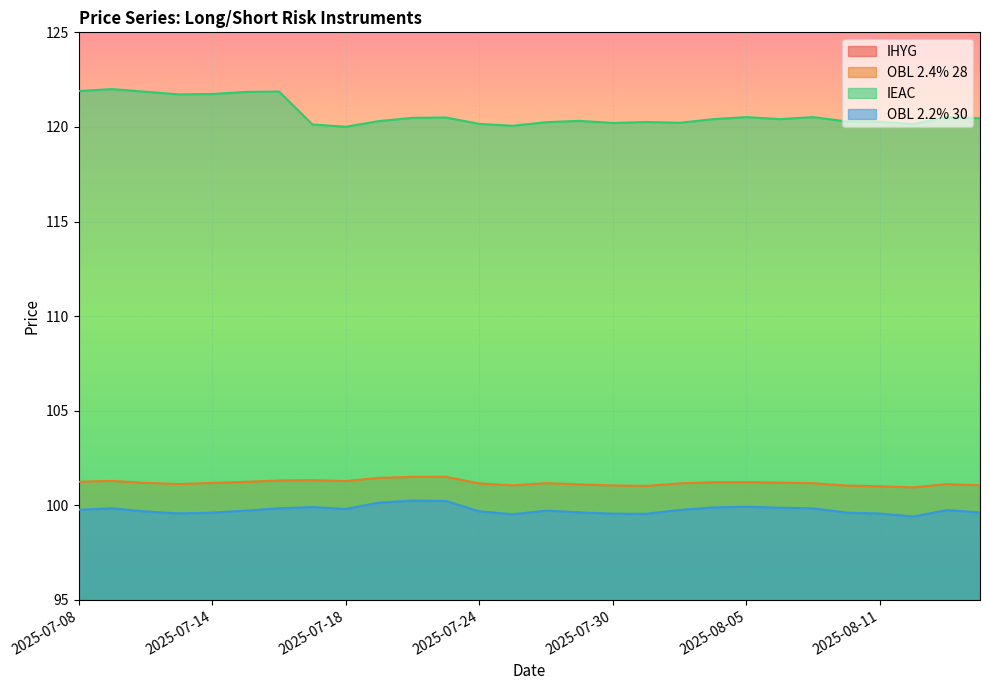

True or false: OBL 2.2% 30 and IHYG cross at least once.

False